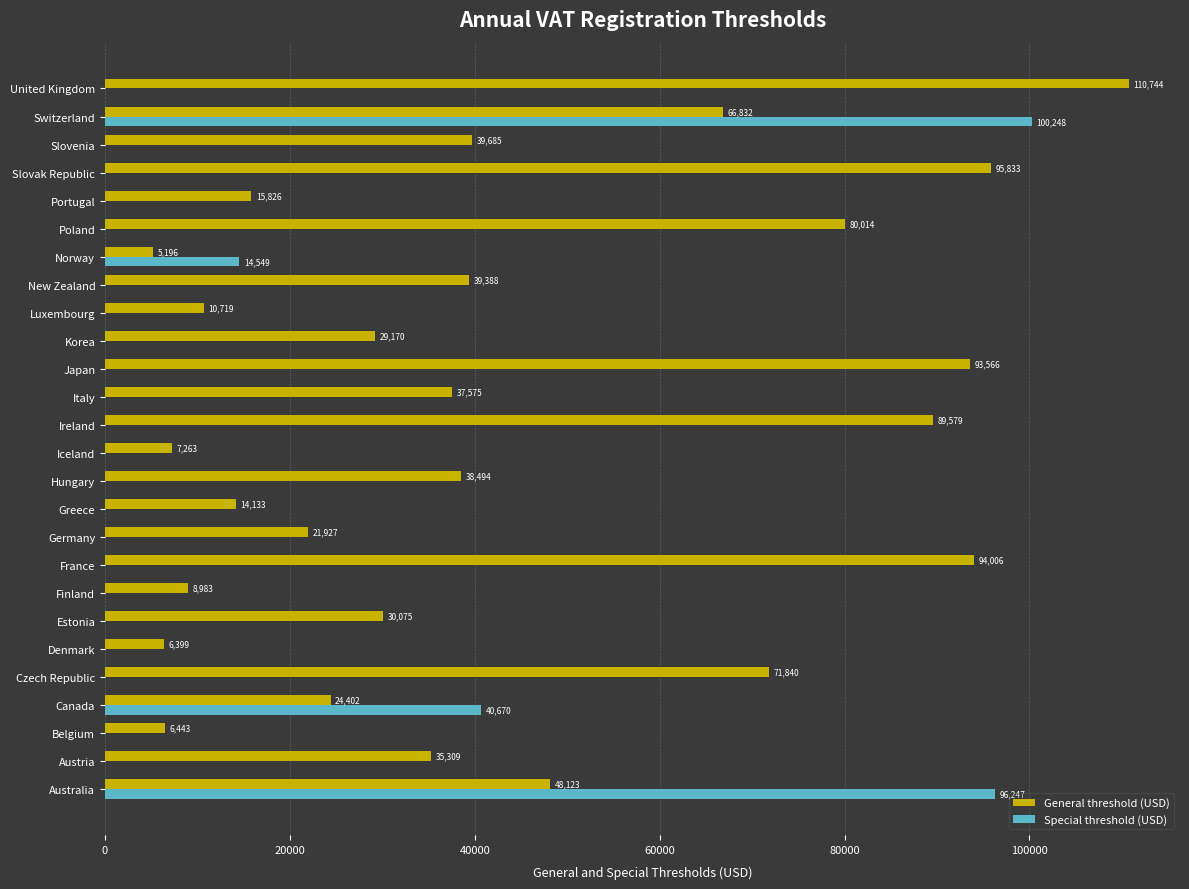

The value of General threshold (USD) at Luxembourg is 5433. True or false?

False